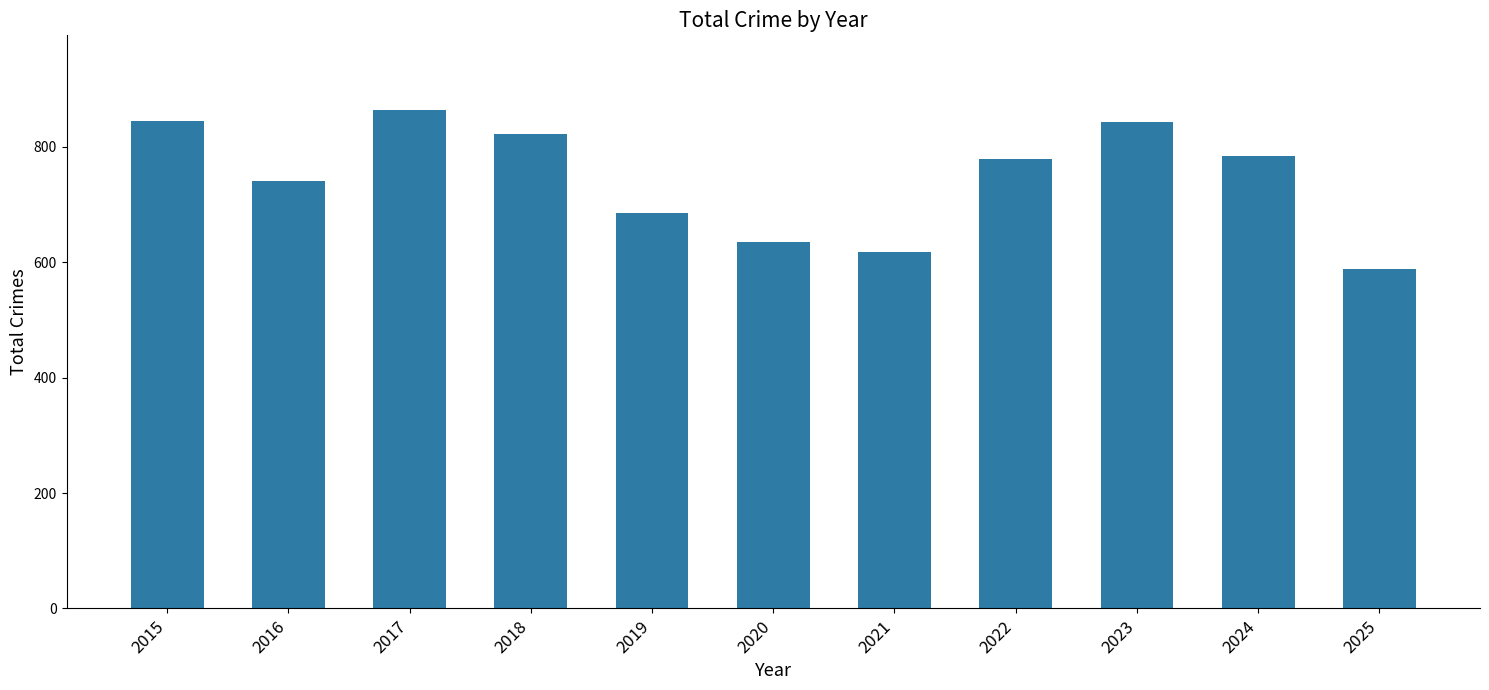

What is the difference between the maximum and minimum values?

276